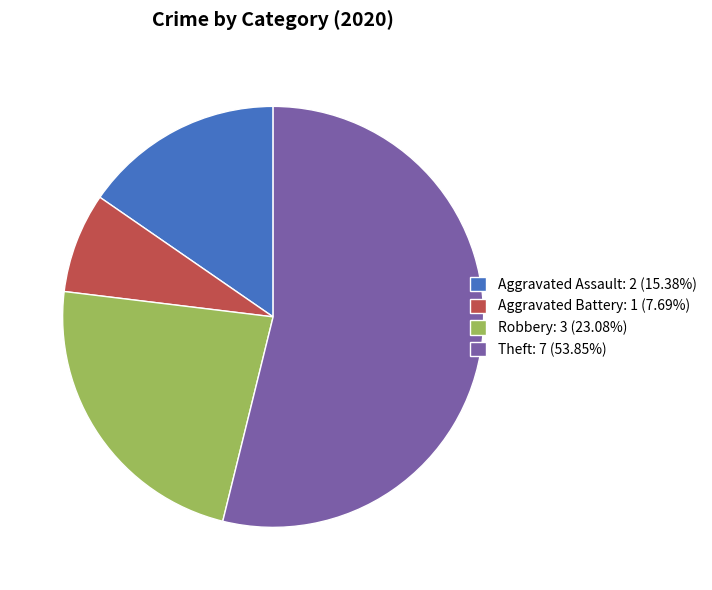

Is the sum of Aggravated Assault: 2 (15.38%) and Robbery: 3 (23.08%) greater than half?

No